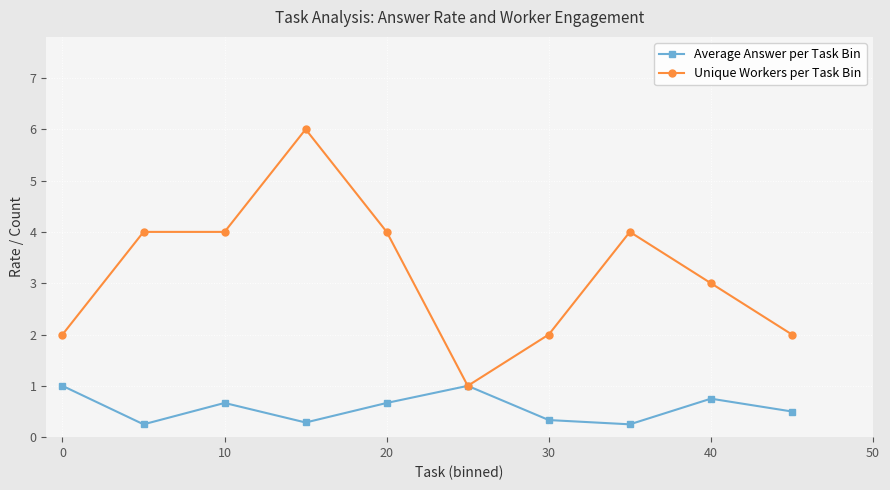

What is the value of the Unique Workers per Task Bin point at the 1st from the left?

2.0